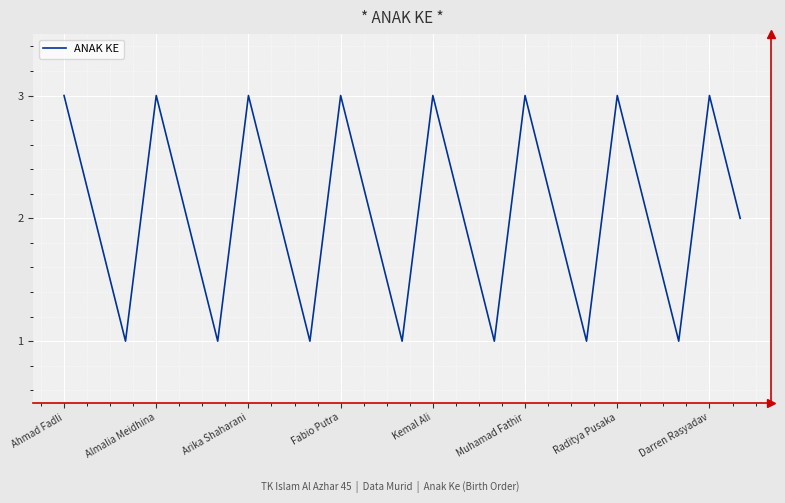

Reading left to right, what are all the values shown in this chart?

3	2	1	3	2	1	3	2	1	3	2	1	3	2	1	3	2	1	3	2	1	3	2